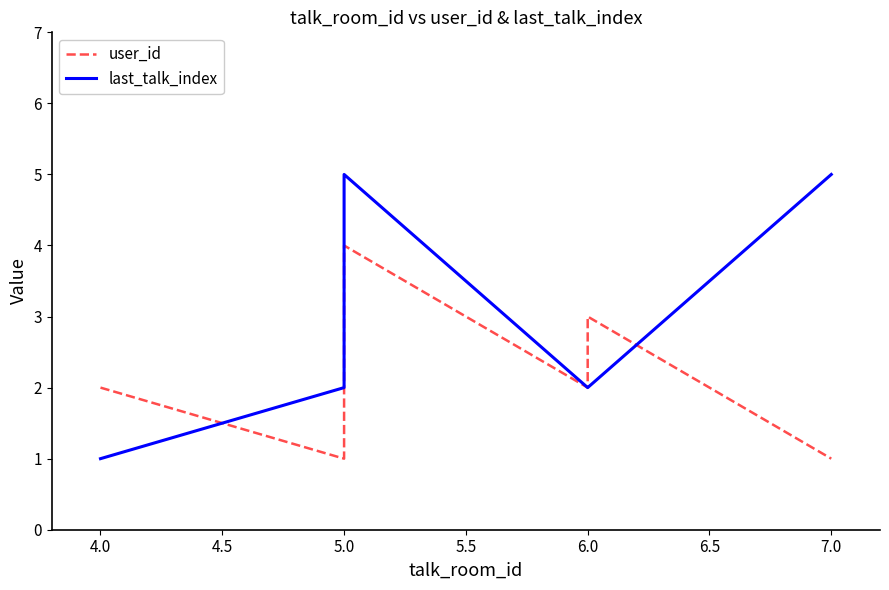

Which series has the widest spread of values?

last_talk_index